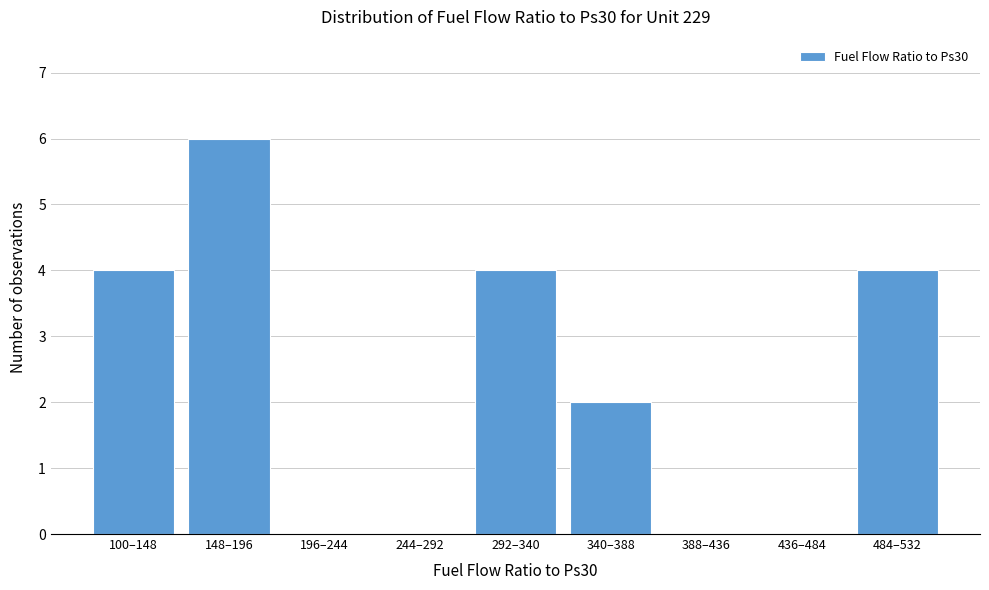

Reading left to right, what are all the values shown in this chart?

100–148=4	148–196=6	196–244=0	244–292=0	292–340=4	340–388=2	388–436=0	436–484=0	484–532=4